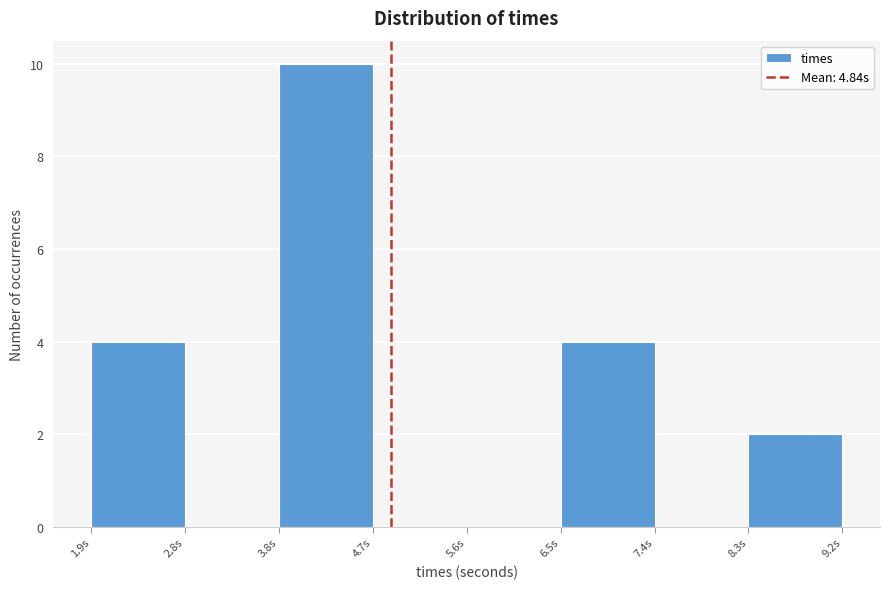

Over which range of the x-axis is the bar tallest?

3.8 to 4.7